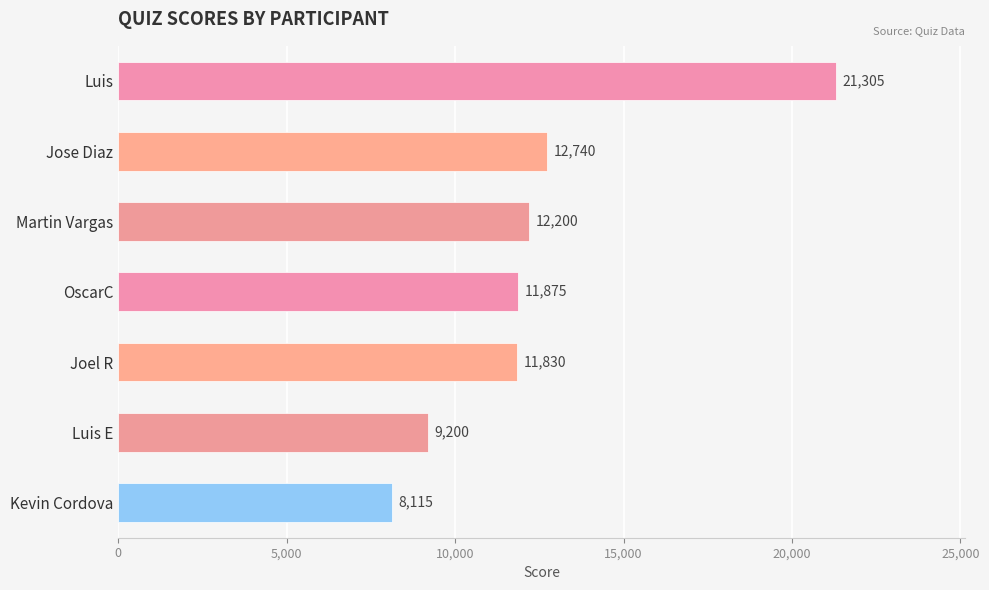

What is the maximum value shown in the chart?

21305